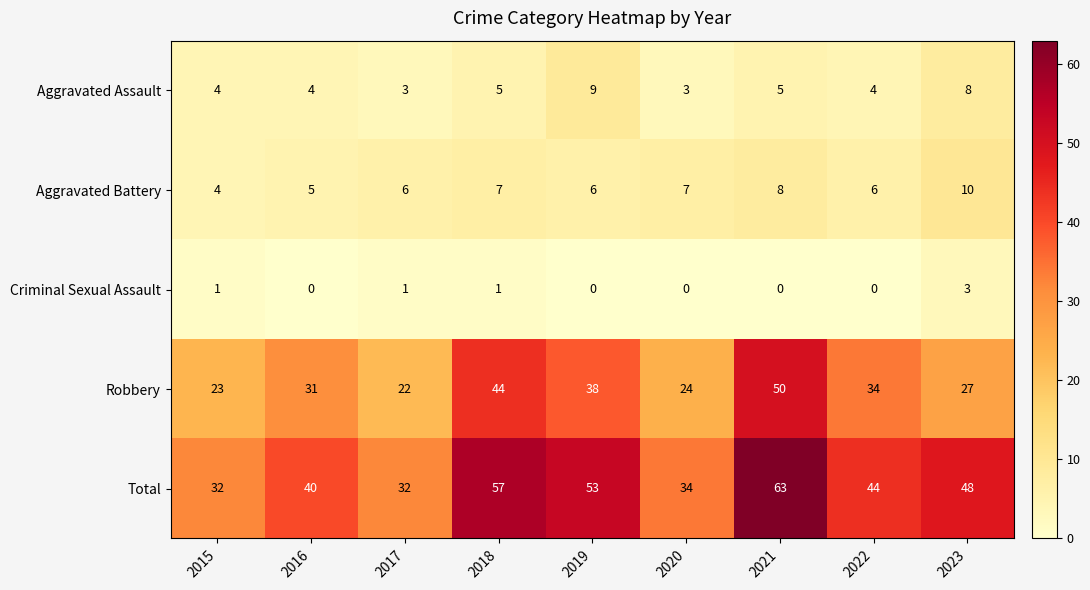

At which category is the sum across all series the highest?

2021